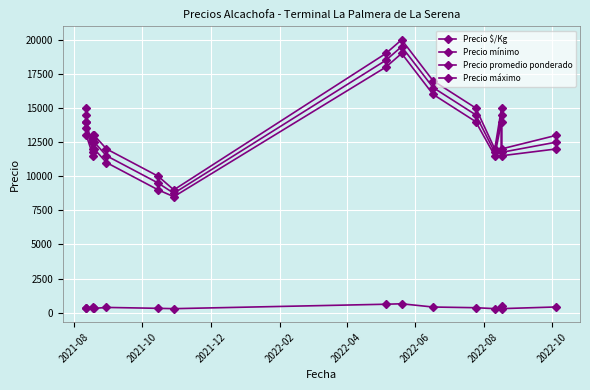

Is it true that Precio $/Kg equals 105 at 2021-12?

False